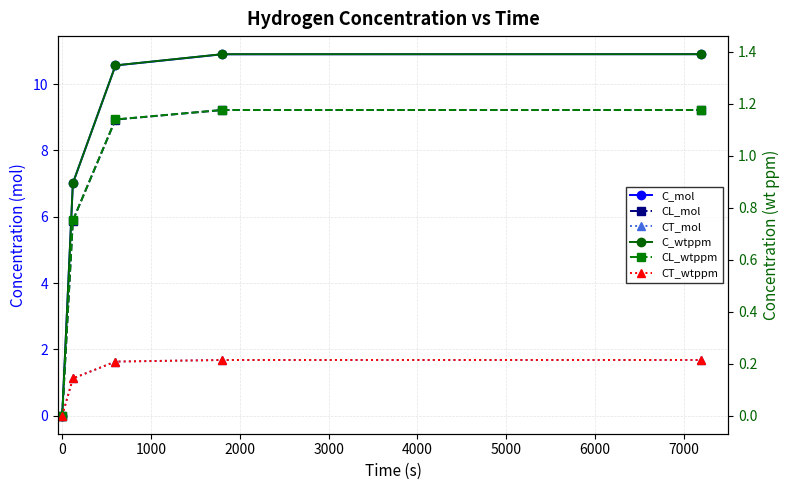

The C_wtppm series shows 1.3 at 1000. True or false?

True